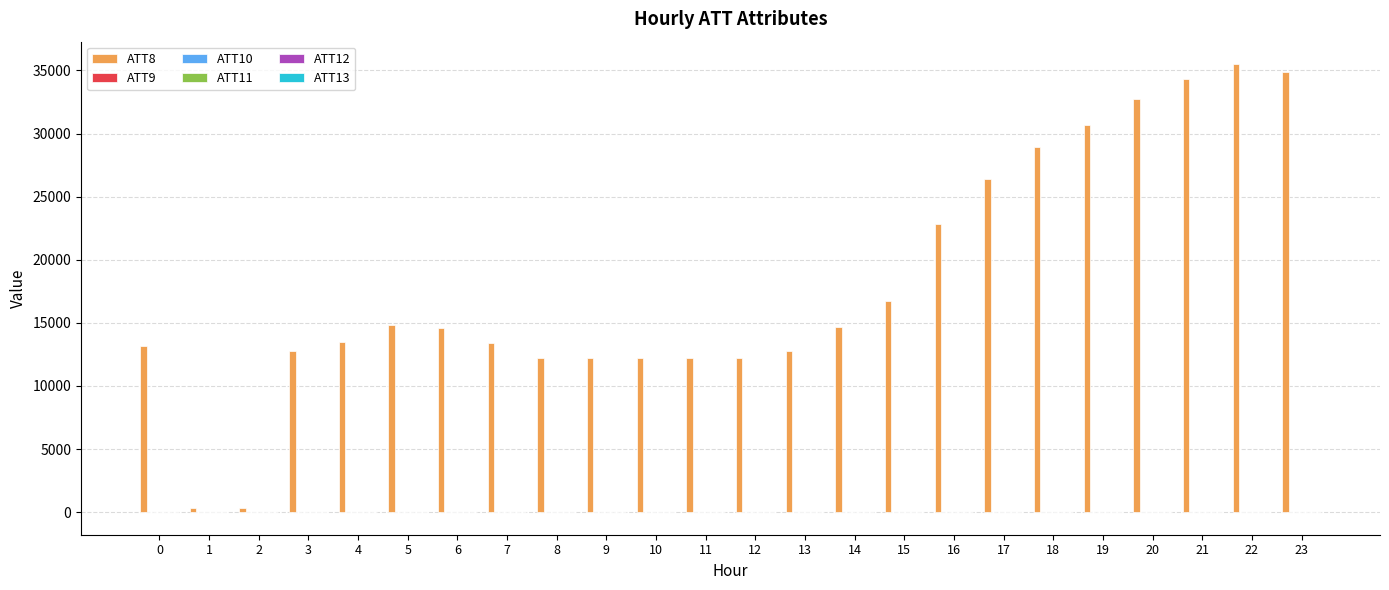

At which category is the sum across all series the highest?

22